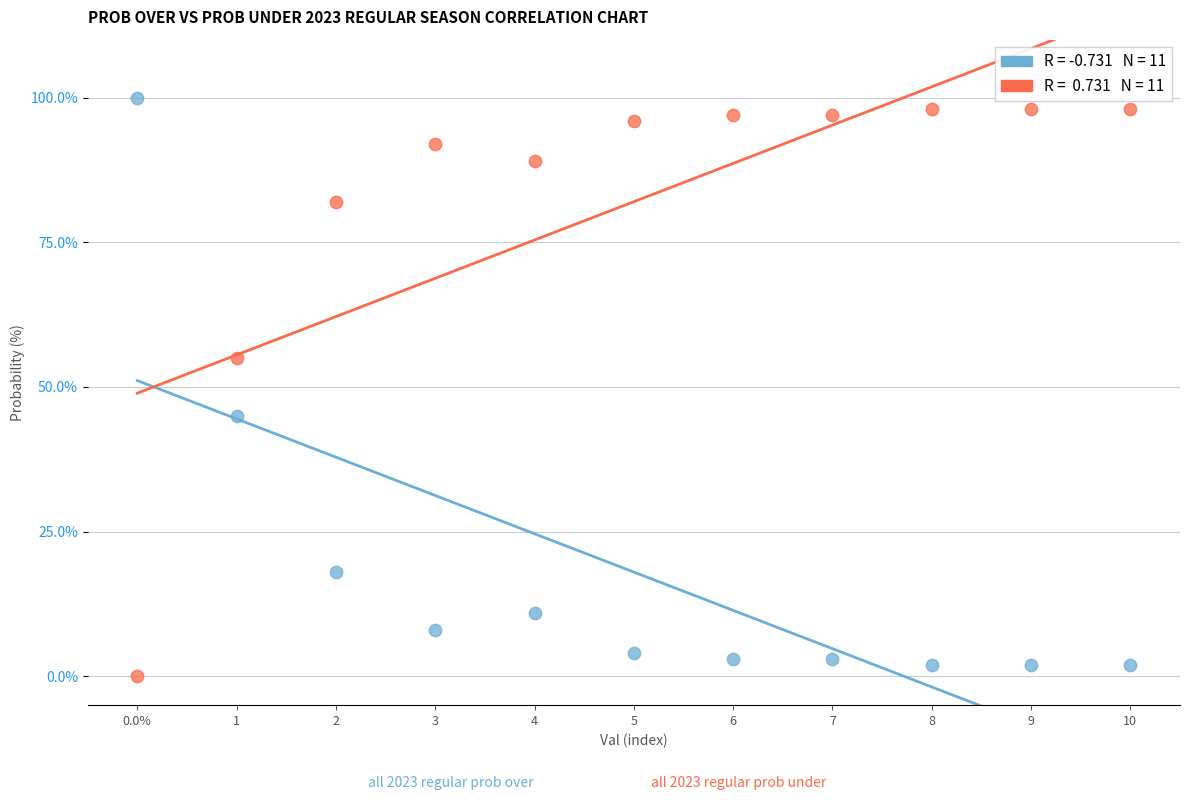

Across all data points, what is the range of Y values (max minus min)?

100